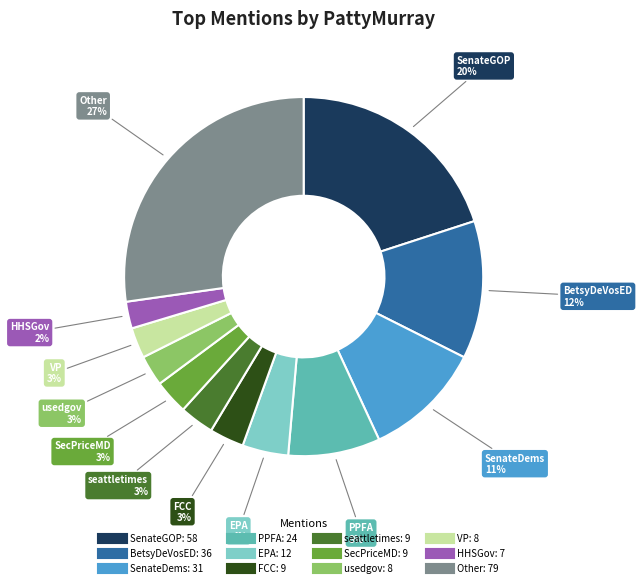

To the nearest percent, what is the difference between the SecPriceMD and SenateDems slice percentages?

8%